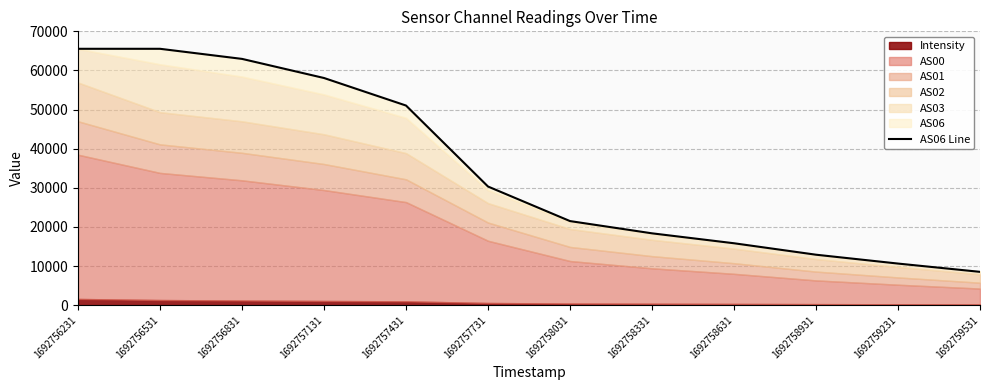

What is the sum of the values at 1692757731 and 1692758031?

51803